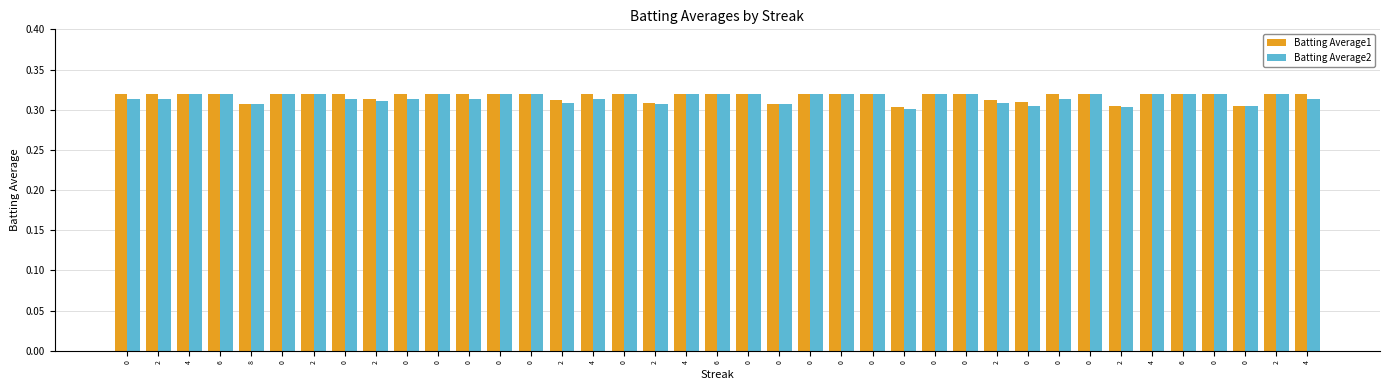

What is the total value across all series at 0?

0.6